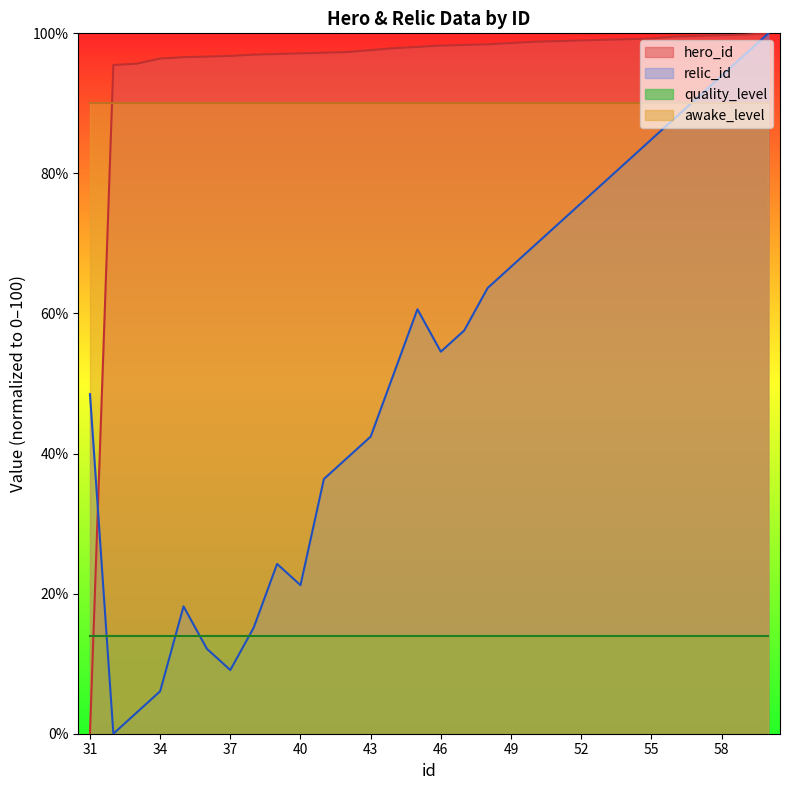

True or false: hero_id has more than 0 points higher than both neighbors.

False